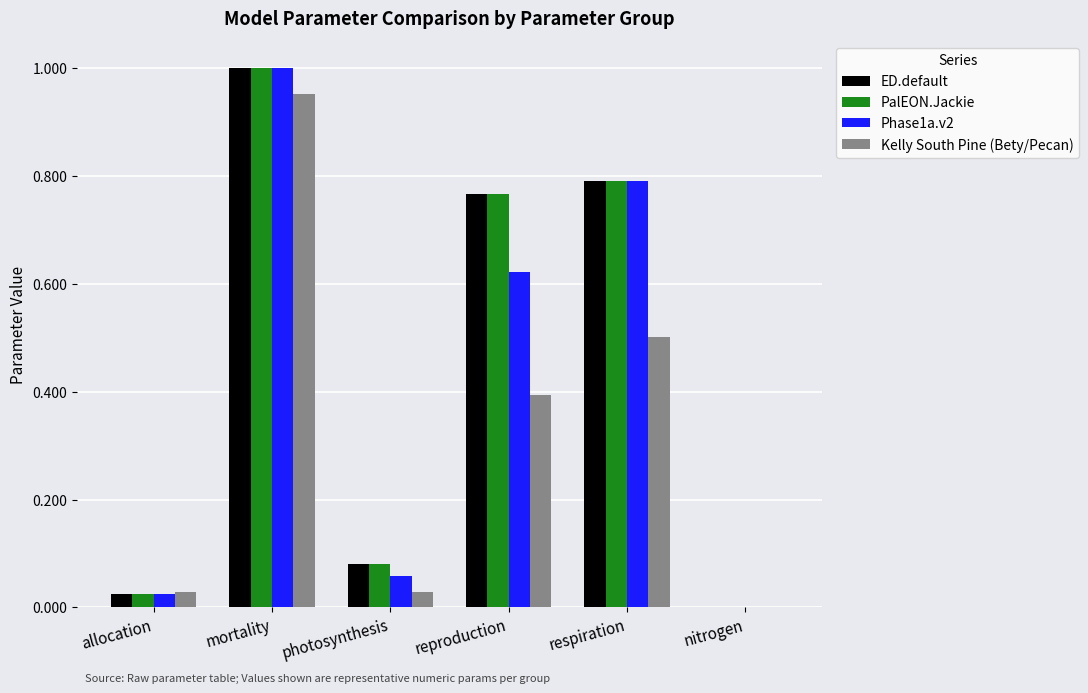

How many data points does each series have?

6